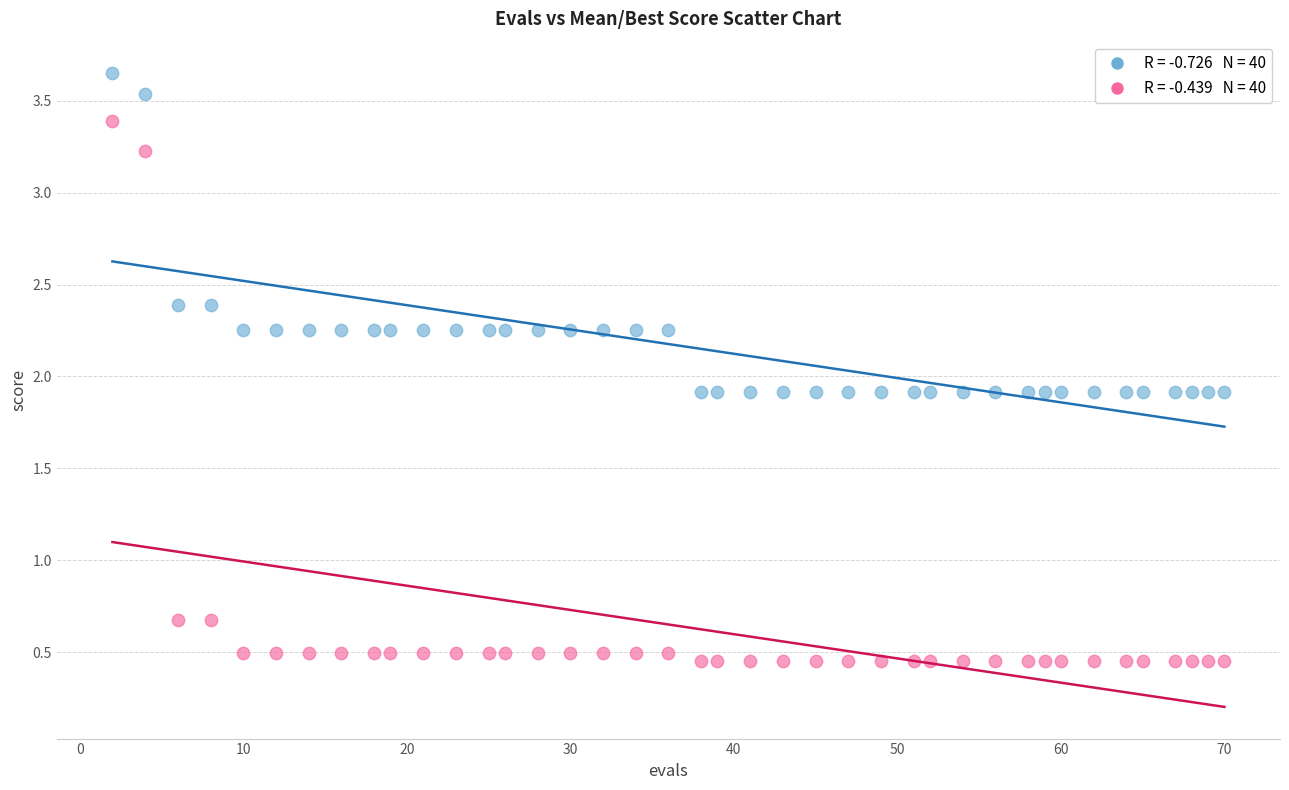

Across all data points, what is the range of Y values (max minus min)?

3.2